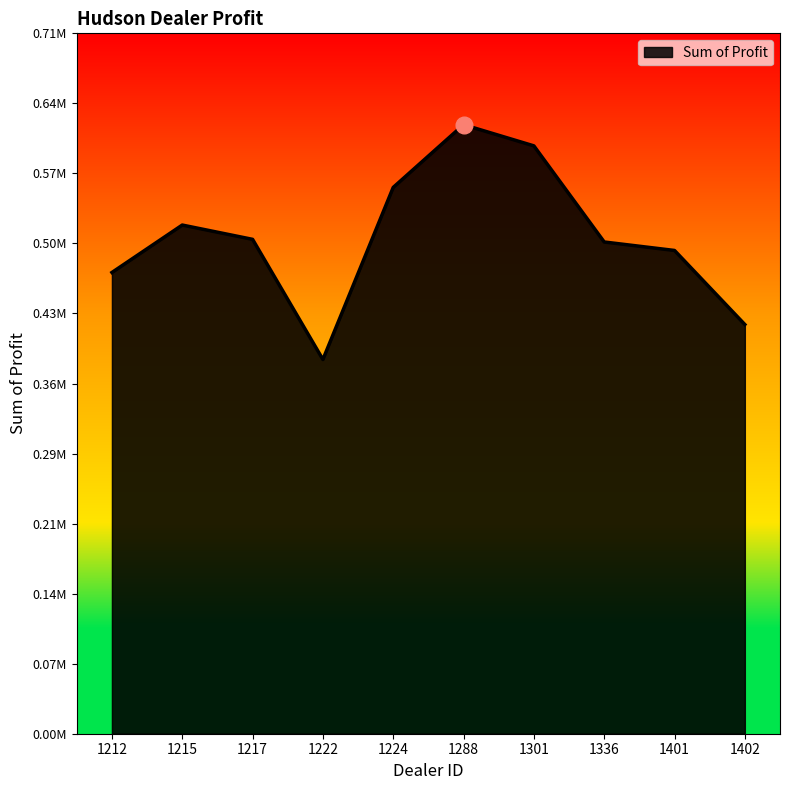

Does the chart display data point markers on the line(s)?

No